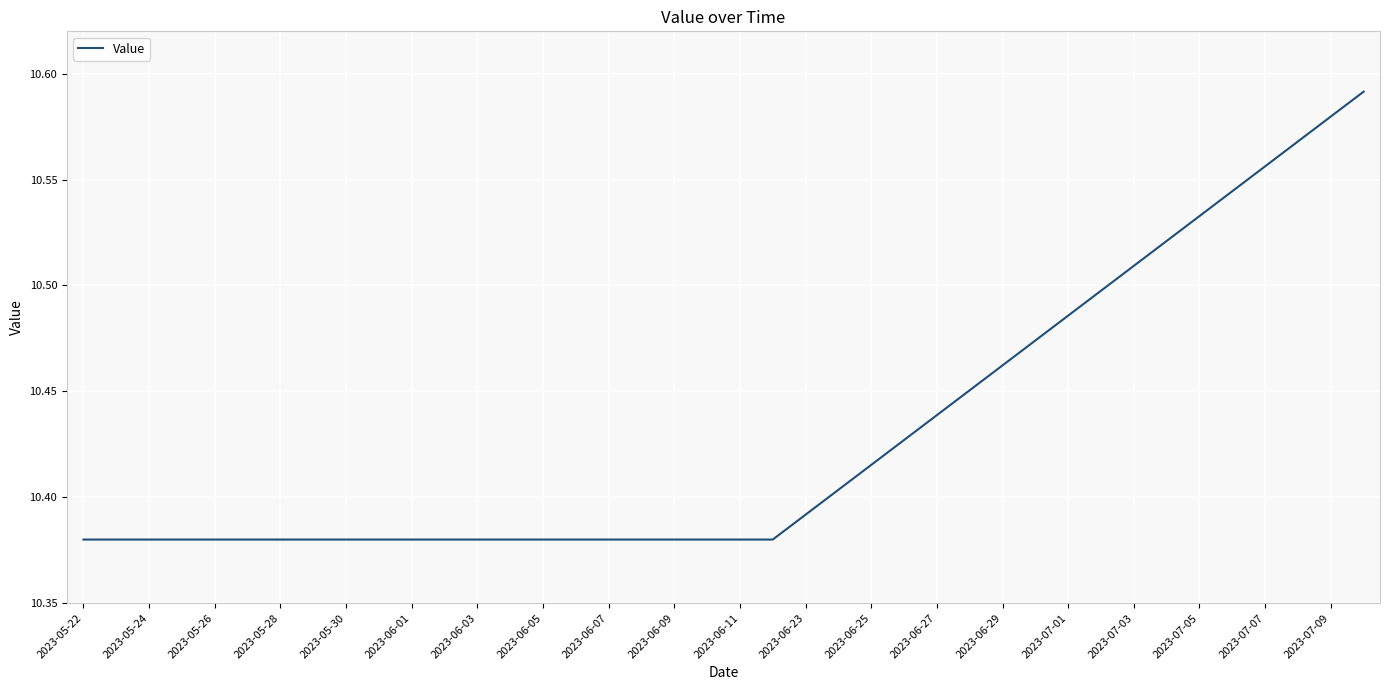

True or false: the data has more than 2 interior local peaks.

False